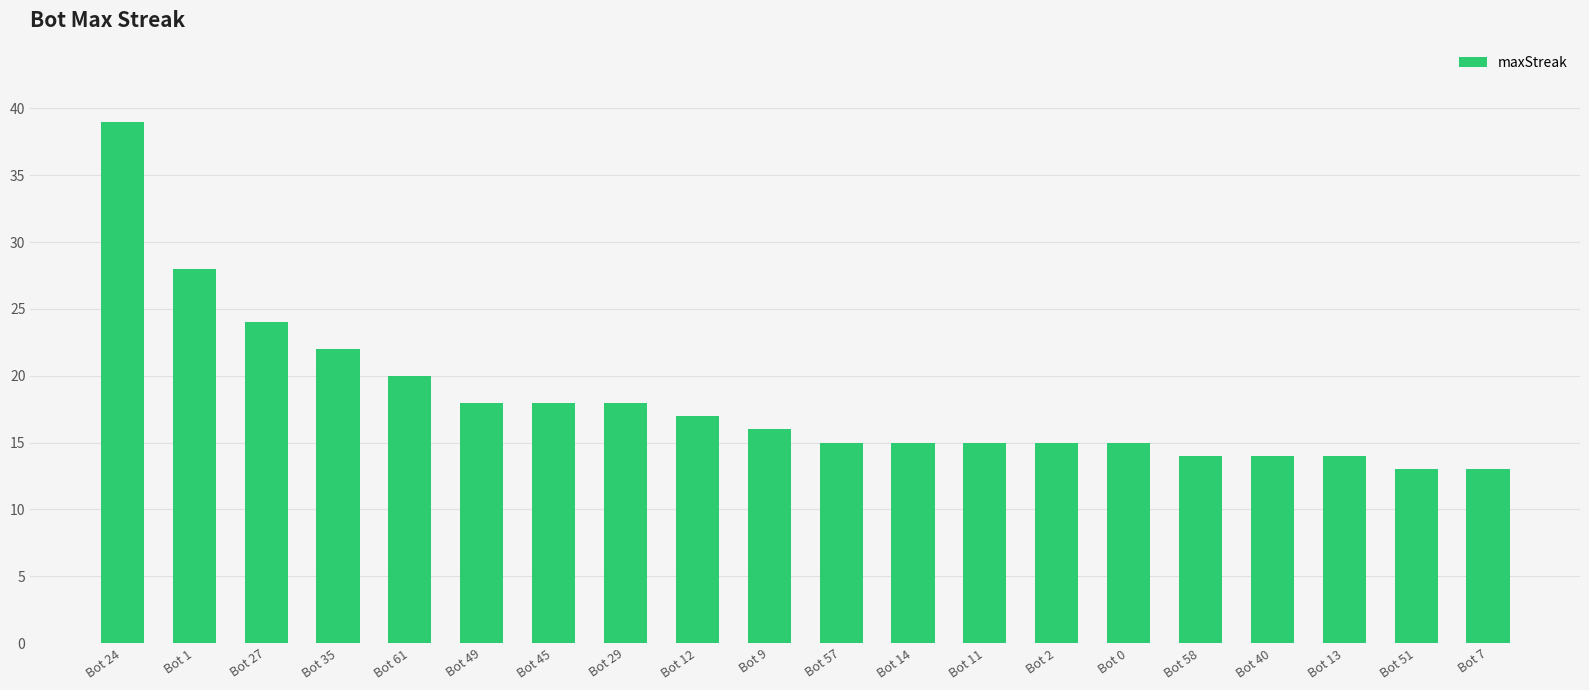

What is the smallest value displayed?

13